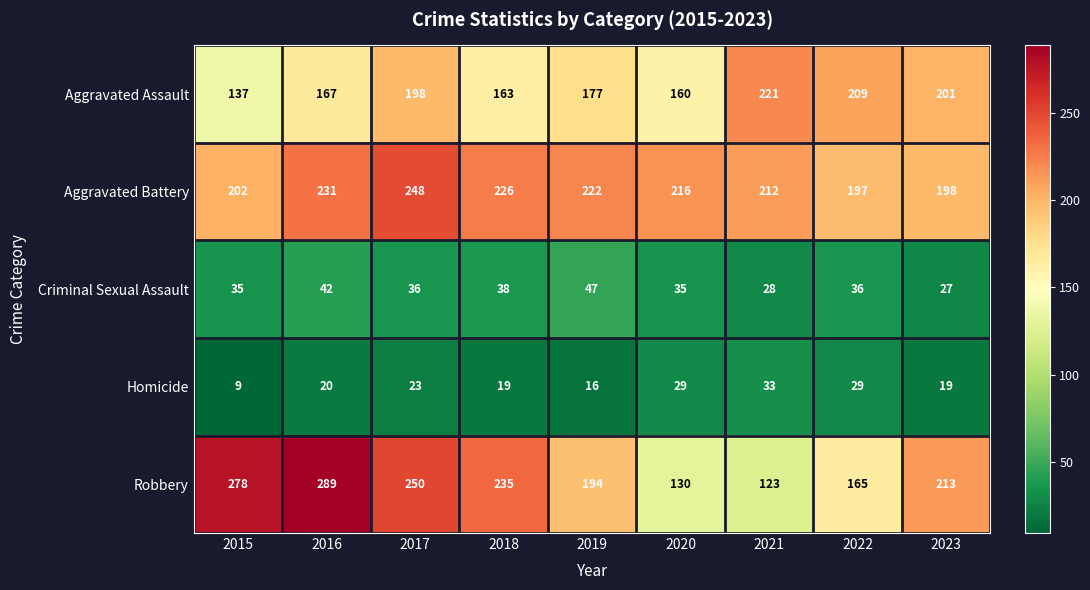

Which series changed the most between 2017 and 2019?

Robbery